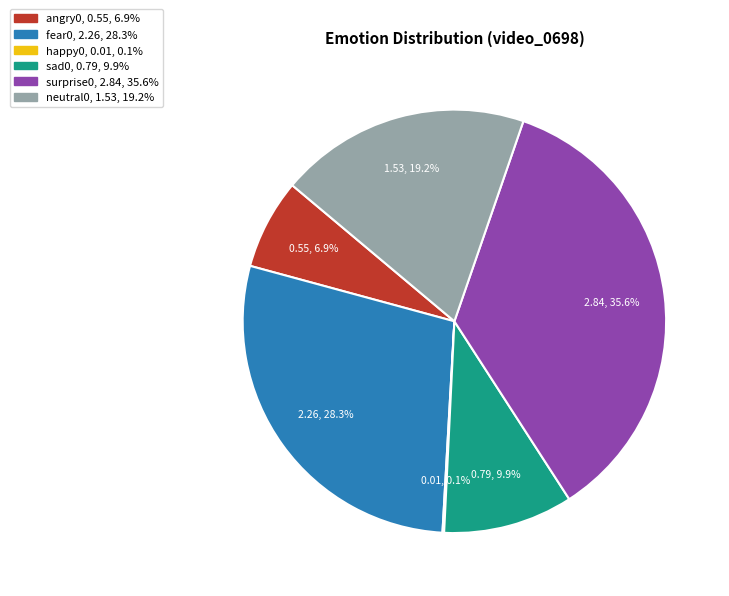

Does any single category account for the majority?

No